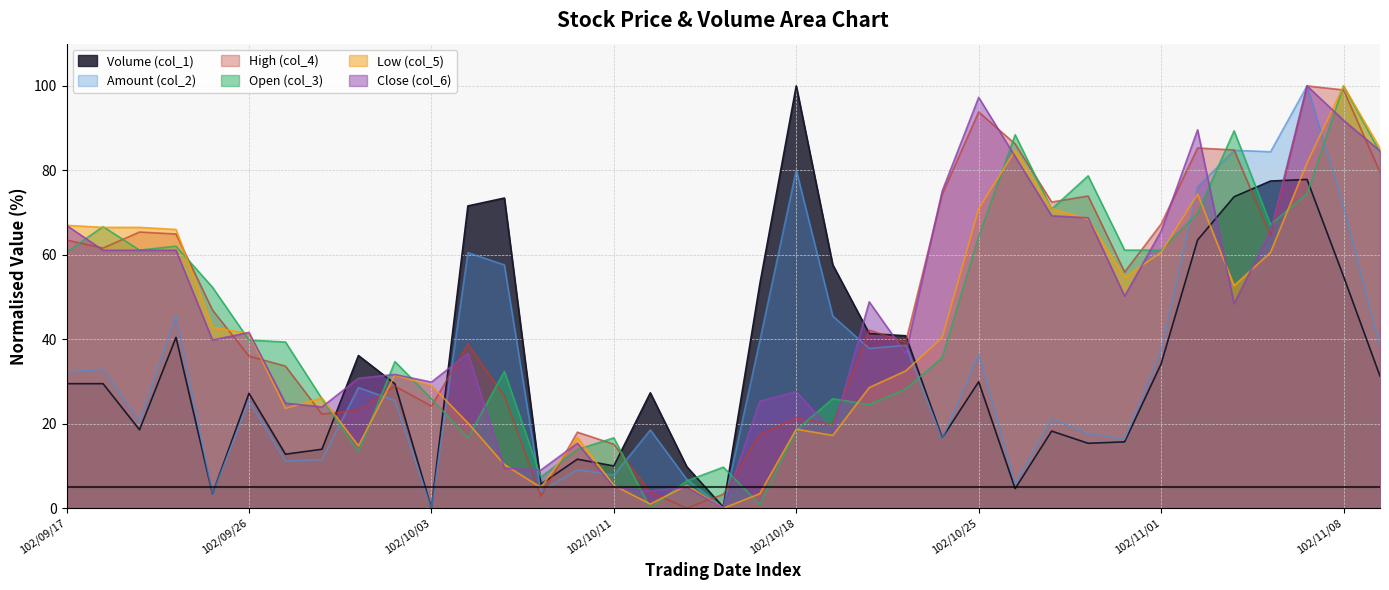

Which category has the lowest value across all series?

102/10/03